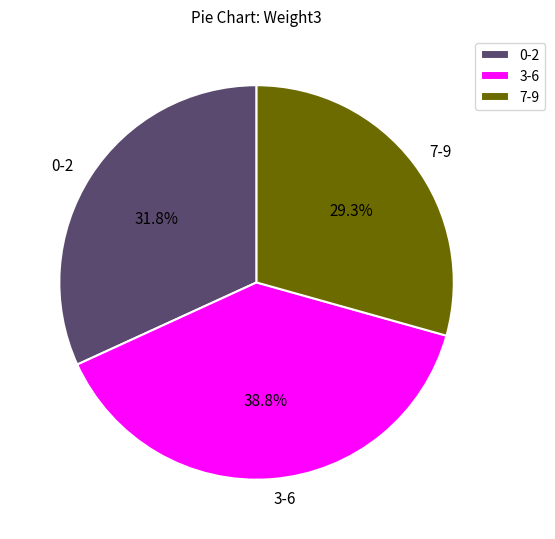

Is 7-9 the majority of the pie?

No